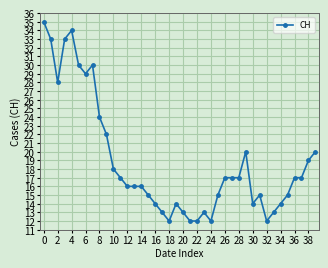

What is the average value?

19